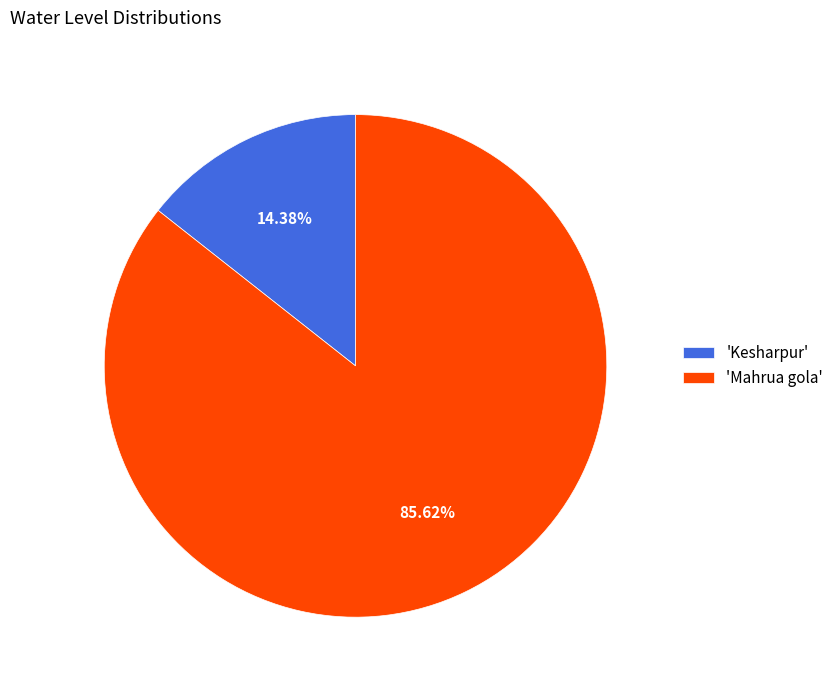

How many segments does this pie chart have?

2